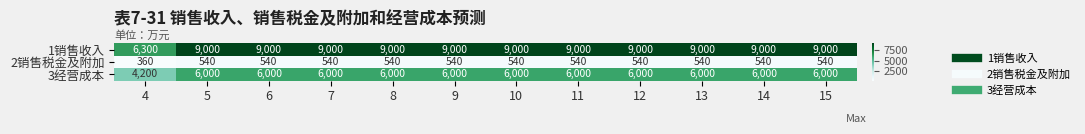

Which series has the largest range (max minus min)?

1销售收入